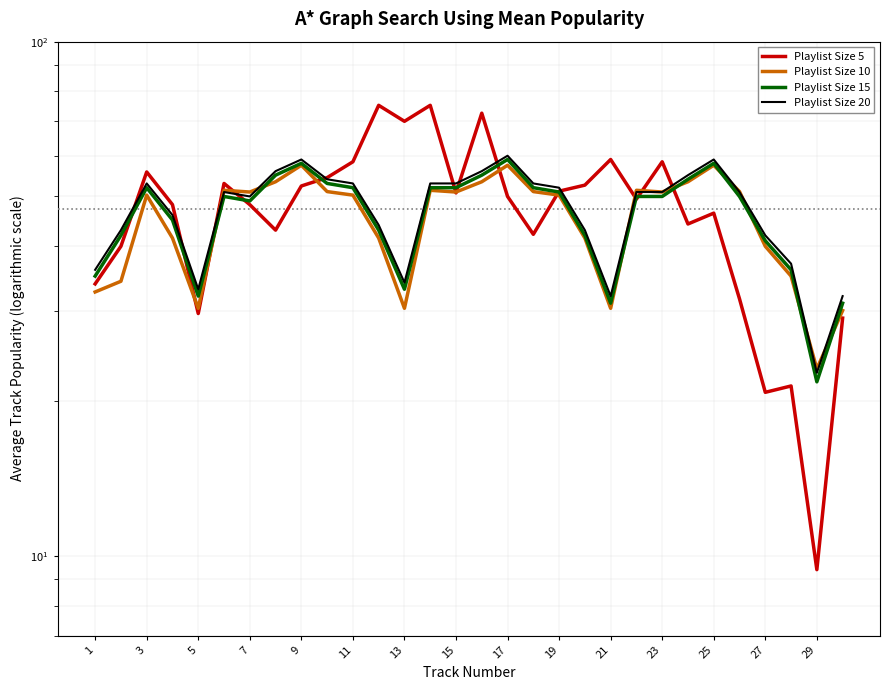

Count the number of data series in this chart.

4